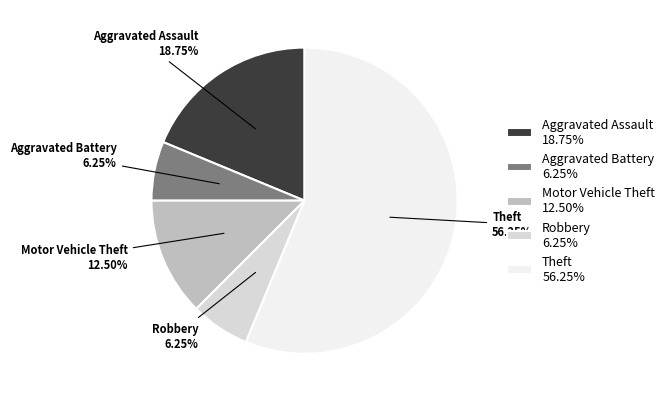

Combined, do Robbery and Motor Vehicle Theft account for over 50%?

No